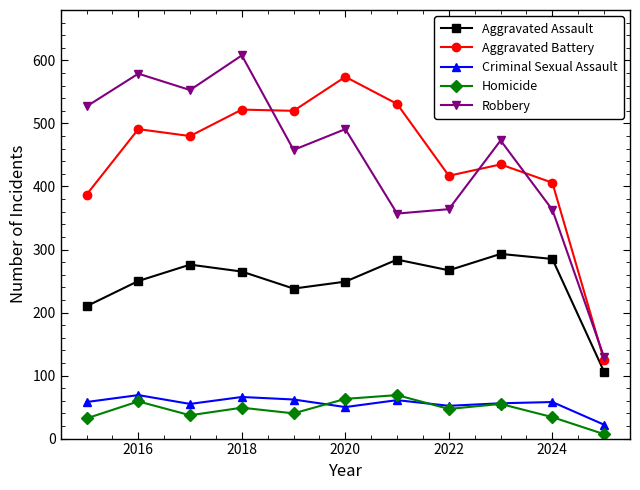

What are all the series names shown in the legend?

Aggravated Assault, Aggravated Battery, Criminal Sexual Assault, Homicide, Robbery